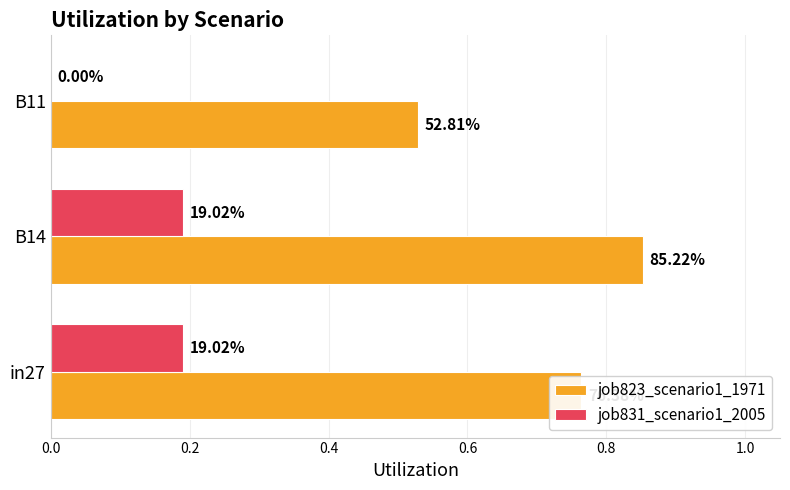

What are all the series names shown in the legend?

job823_scenario1_1971, job831_scenario1_2005